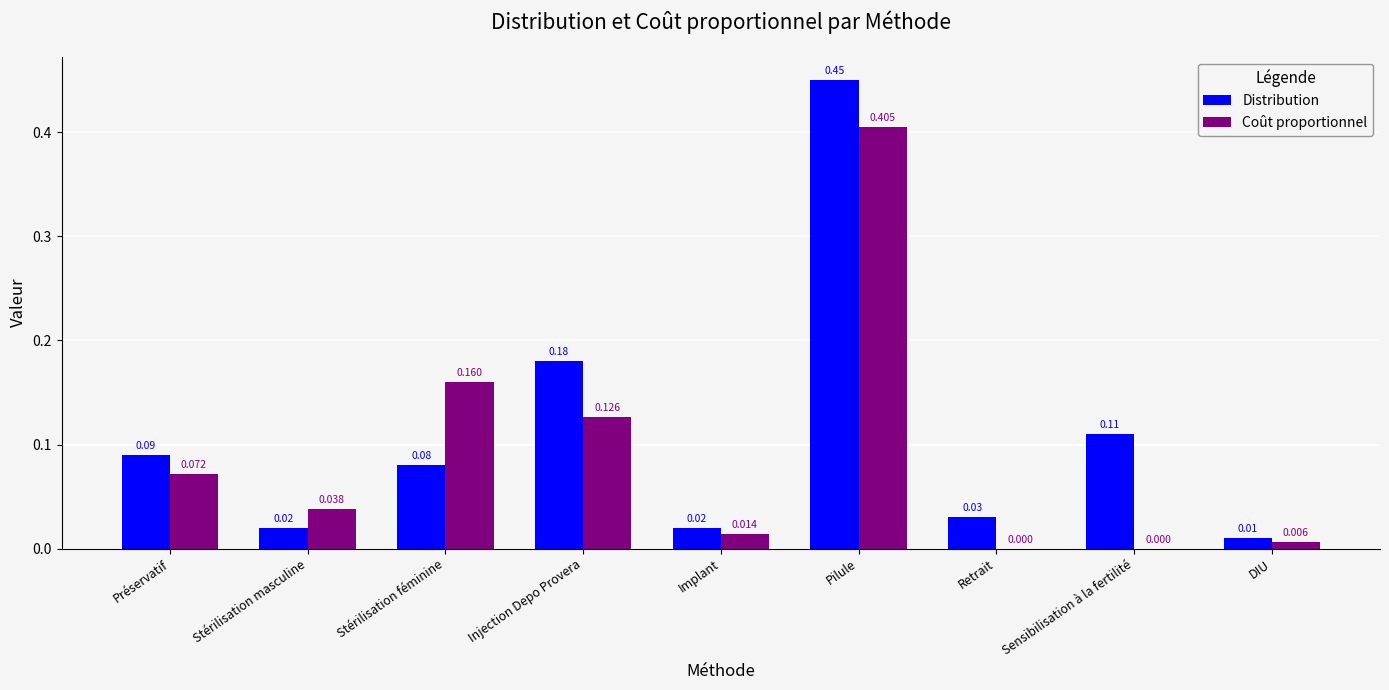

At which label does Distribution reach its peak?

Pilule